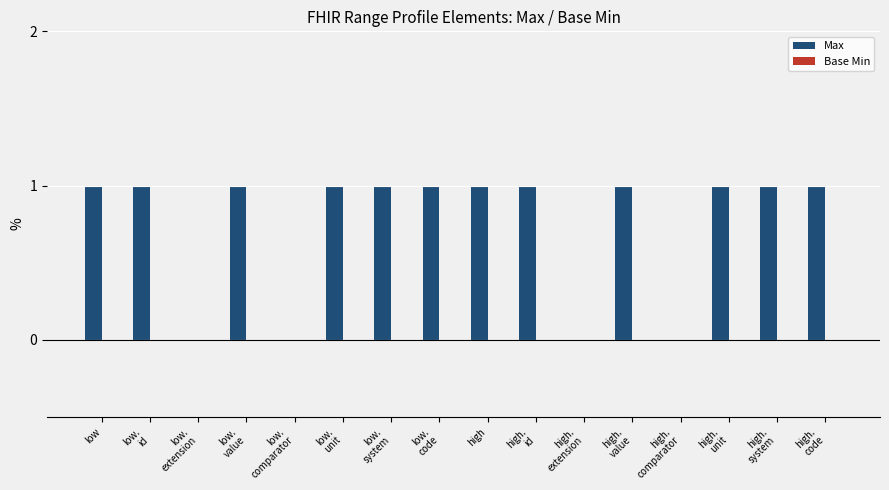

The chart shows a value of 2 at high. True or false?

False